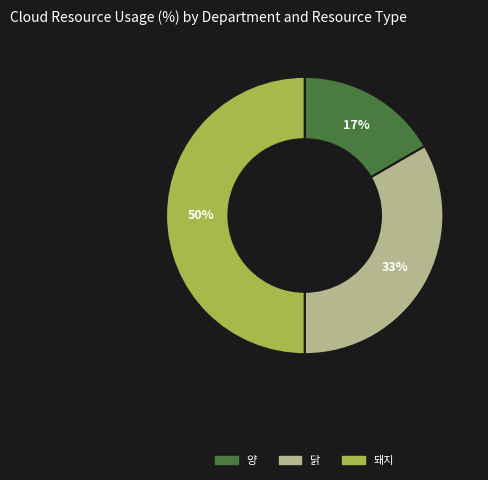

What is the largest slice in the pie chart?

돼지